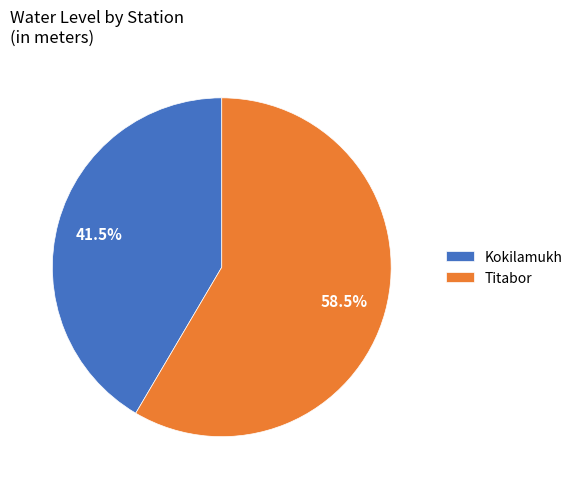

What portion of the pie excludes Kokilamukh?

58.5%